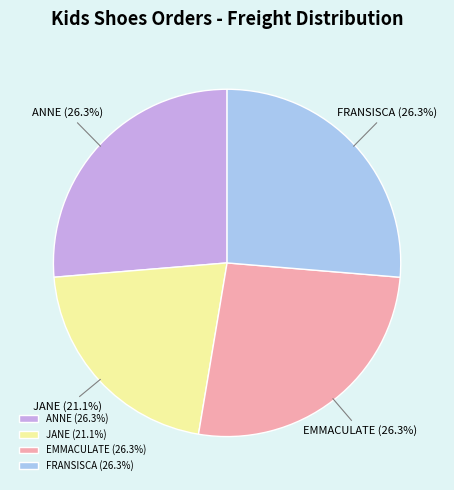

Do FRANSISCA (26.3%) and JANE (21.1%) together represent more than half of the pie?

No